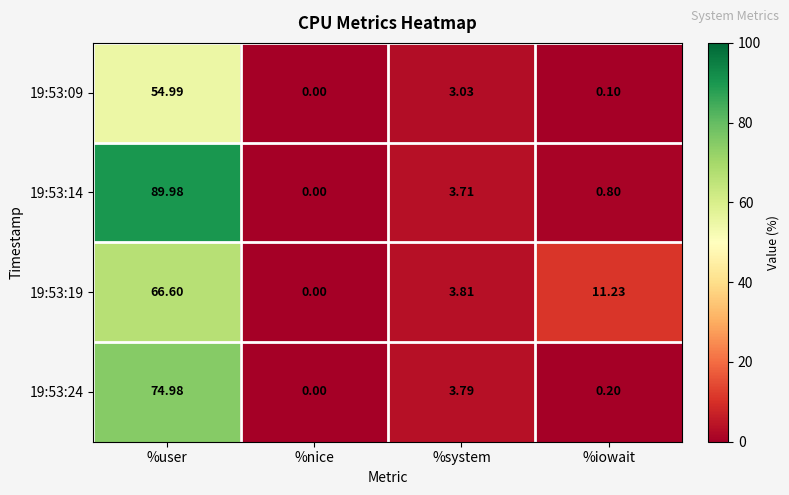

Is the value of 19:53:09 at %system greater than the value of 19:53:24 at %user?

No